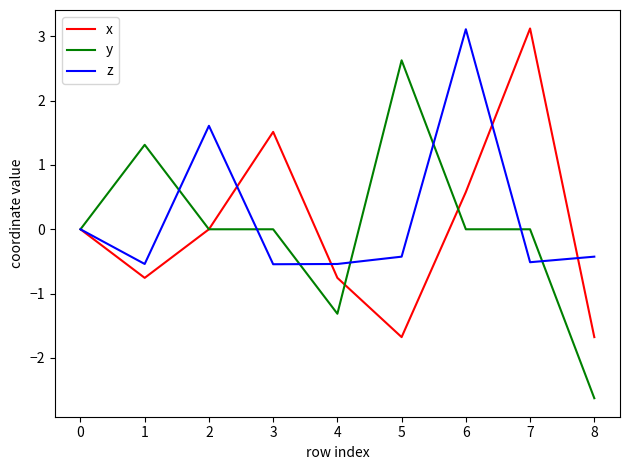

Count the number of categories in the chart.

9